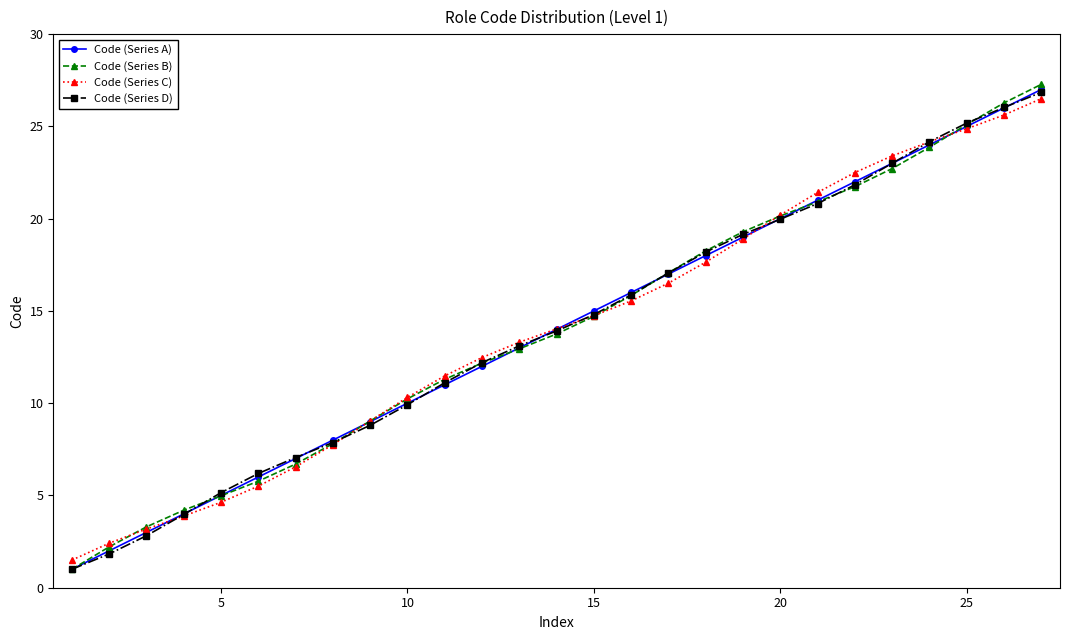

Reading right to left, what are all the values shown in this chart?

Code (Series A): 27.0	26.0	25.0	24.0	23.0	22.0	21.0	20.0	19.0	18.0	17.0	16.0	15.0	14.0	13.0	12.0	11.0	10.0	9.0	8.0	7.0	6.0	5.0	4.0	3.0	2.0	1.0
Code (Series B): 27.3	26.3	25.1	23.9	22.7	21.7	20.9	20.1	19.3	18.3	17.1	15.8	14.7	13.8	12.9	12.2	11.3	10.2	9.0	7.8	6.7	5.8	5.0	4.2	3.3	2.2	1.0
Code (Series C): 26.5	25.6	24.9	24.2	23.4	22.5	21.4	20.2	18.9	17.6	16.5	15.5	14.7	14.0	13.3	12.5	11.5	10.3	9.0	7.8	6.6	5.5	4.6	3.9	3.2	2.4	1.5
Code (Series D): 26.8	26.0	25.2	24.2	23.0	21.8	20.8	20.0	19.2	18.2	17.1	15.9	14.8	13.9	13.1	12.2	11.1	9.9	8.8	7.9	7.1	6.2	5.2	4.0	2.8	1.8	1.0